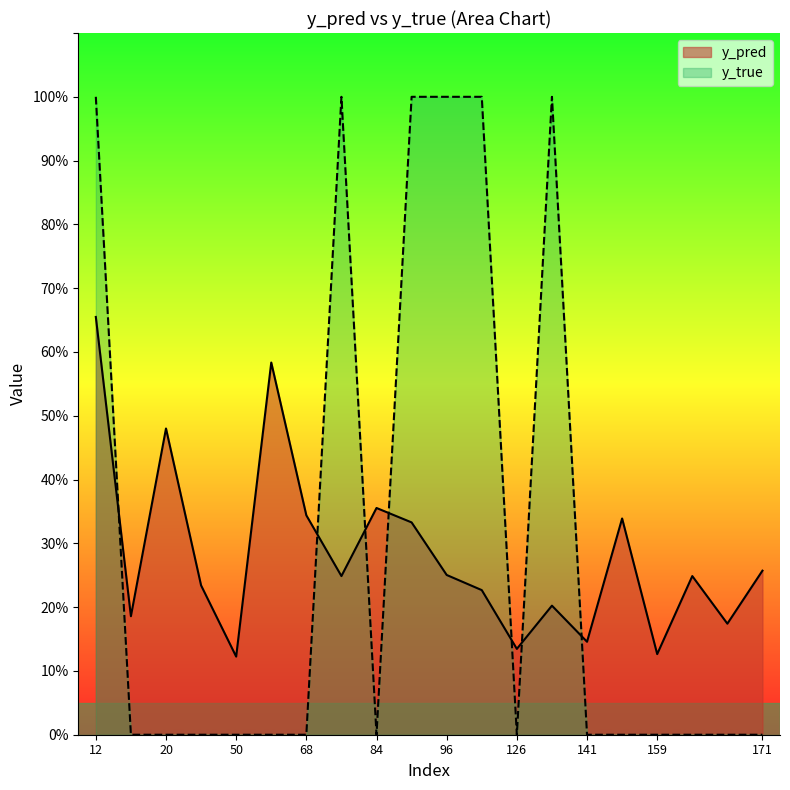

Which series has the largest total across all categories?

y_true